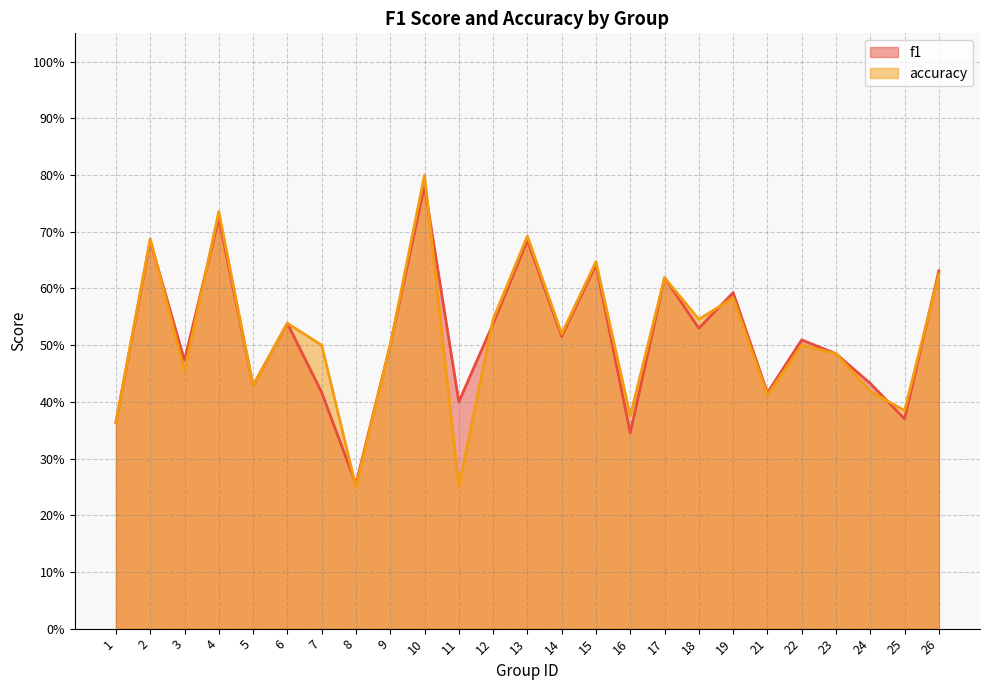

Is the value of f1 at 23 greater than the value of accuracy at 12?

No